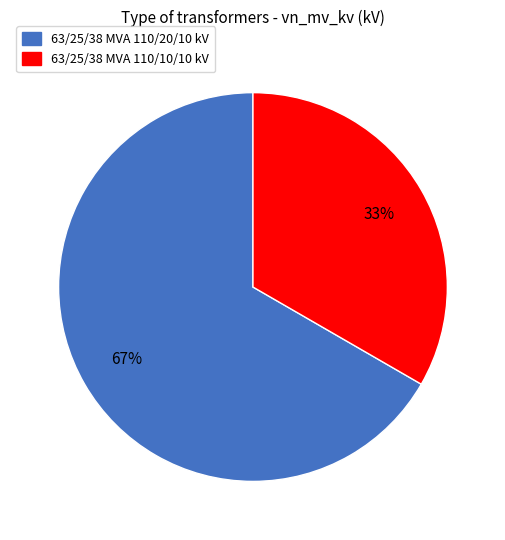

Between 63/25/38 MVA 110/20/10 kV and 63/25/38 MVA 110/10/10 kV, which is larger?

63/25/38 MVA 110/20/10 kV